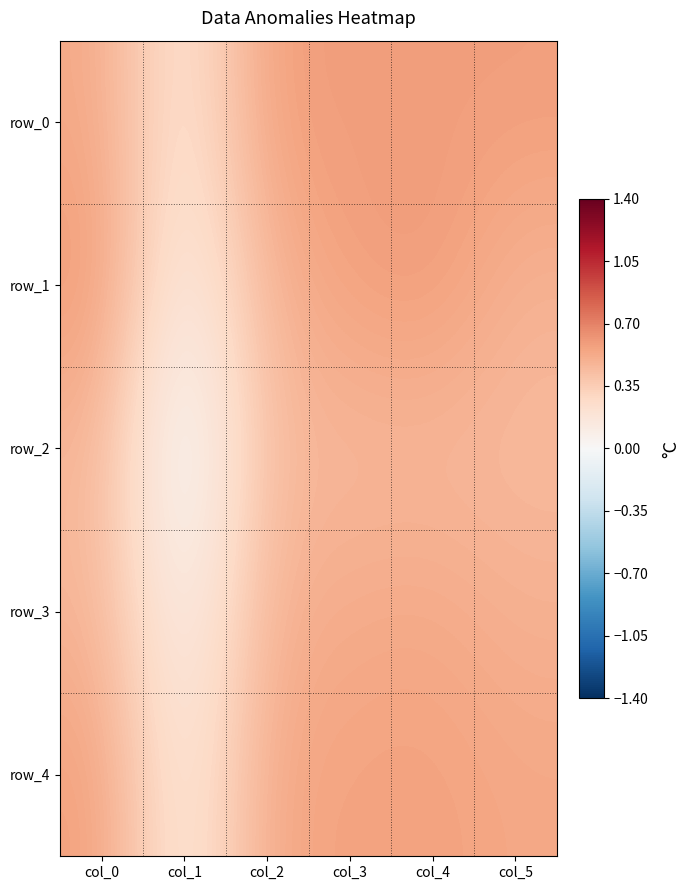

Count the number of data series in this chart.

5